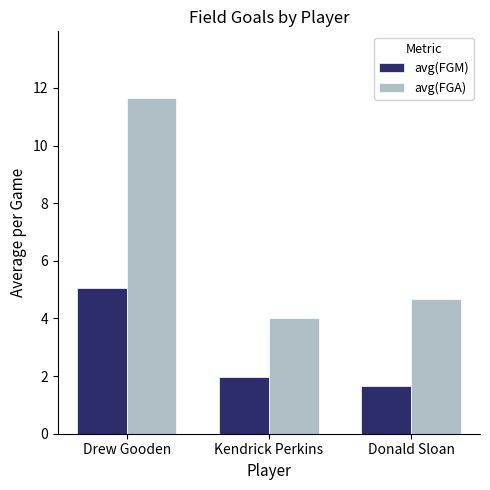

Which series has the largest total across all categories?

avg(FGA)